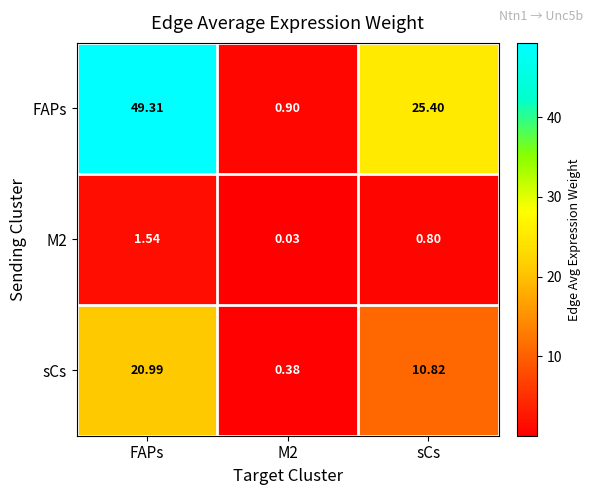

Which series has the largest total across all categories?

FAPs